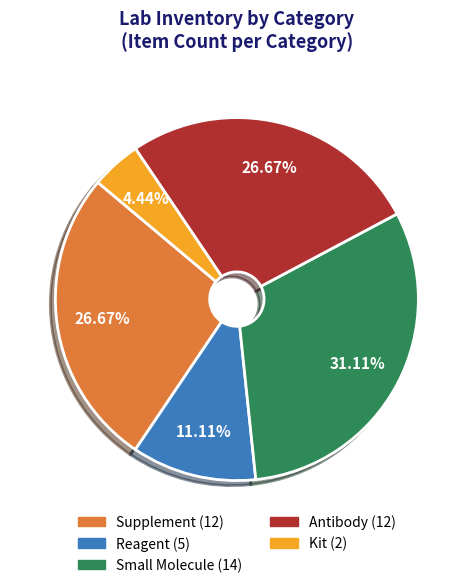

To the nearest percent, what portion does Kit represent?

4%